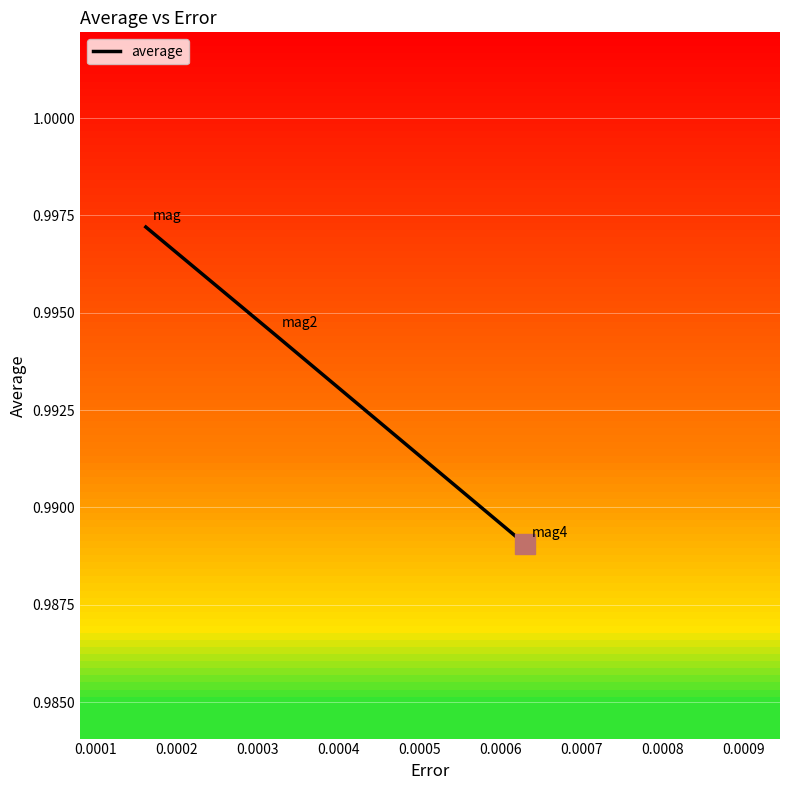

What is the sum of all values?

3.0